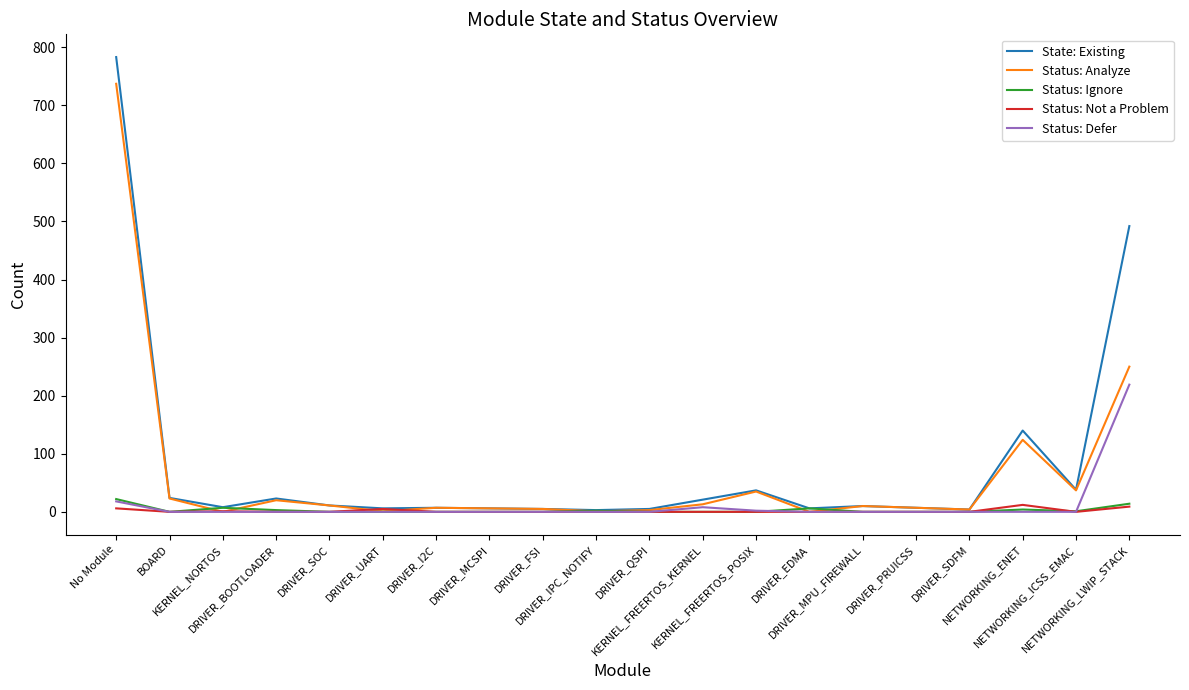

Which series has the widest spread of values?

State: Existing